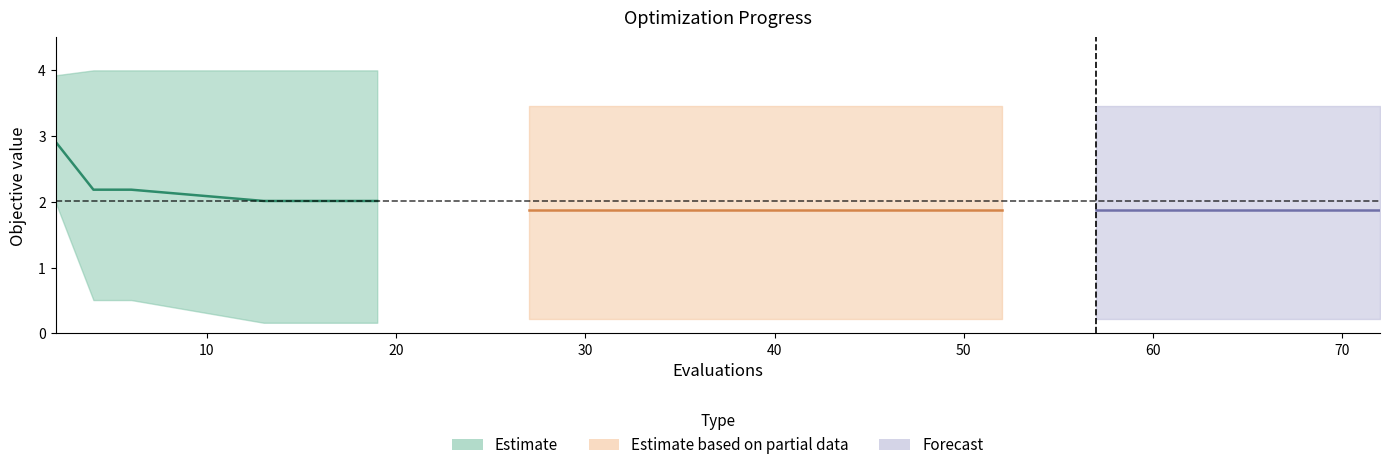

The mean series shows 3.8 at 20. True or false?

False